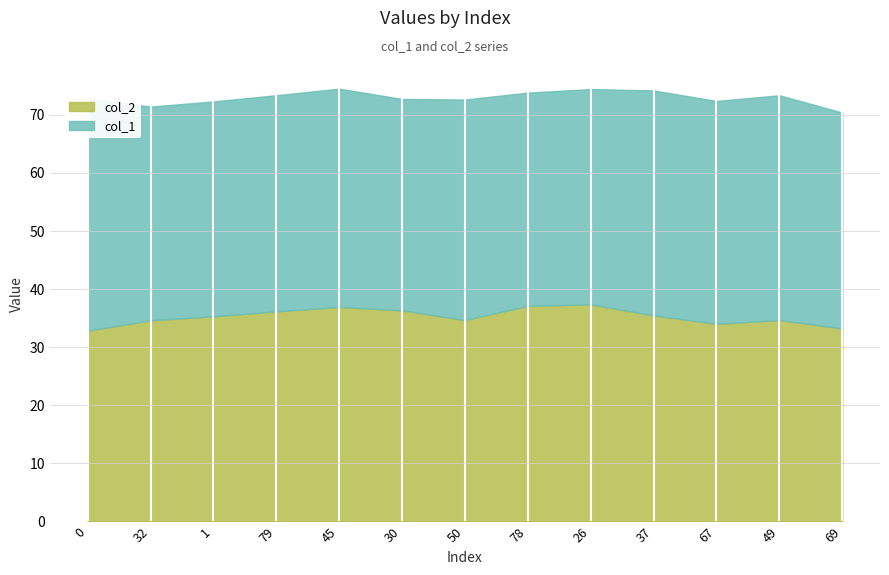

At which label is col_2 closest to 35?

49